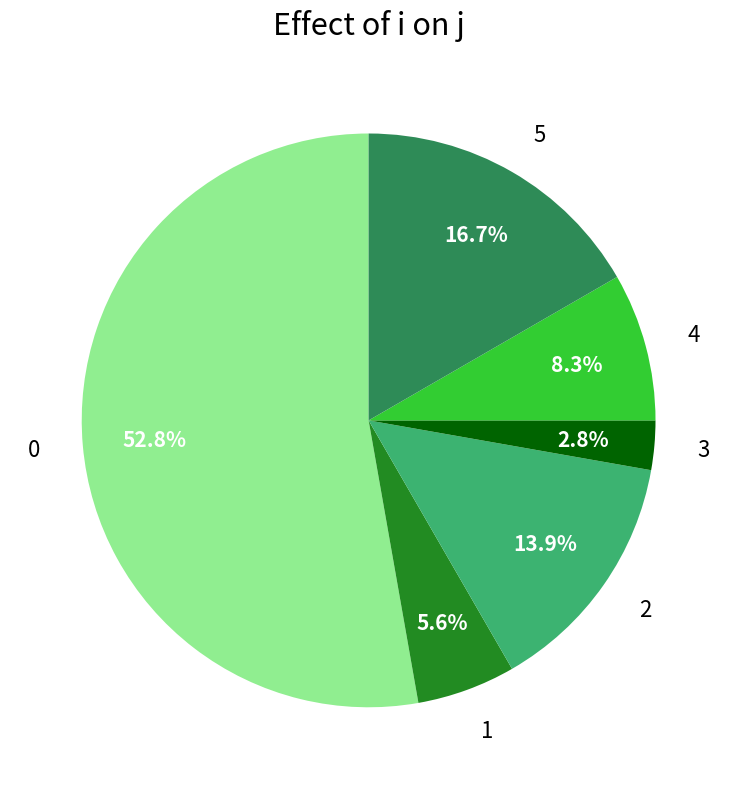

Does 0 represent more than half of the total?

Yes